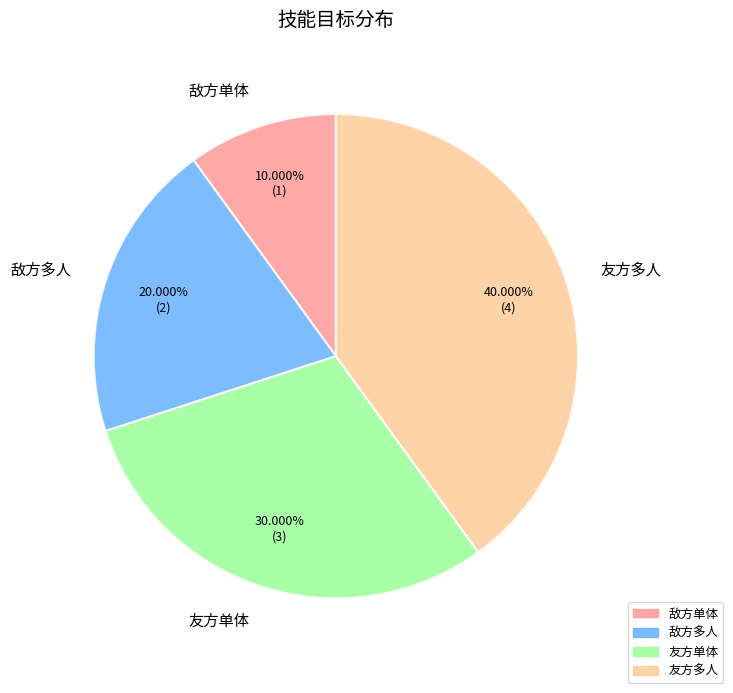

Count the number of slices in the pie.

4